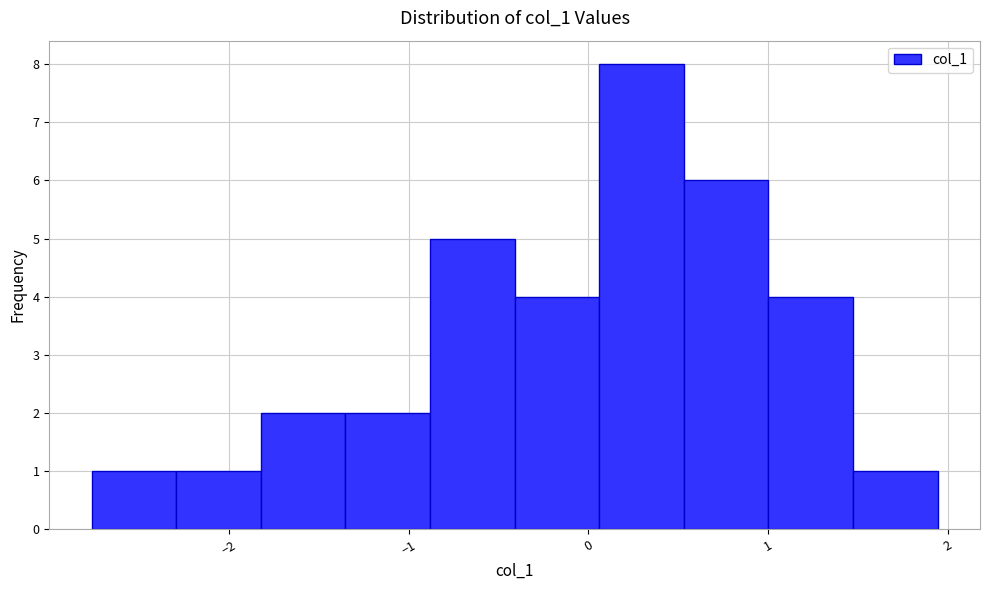

Reading left to right, list every bar in this chart as the range it spans on the x-axis followed by its height. Neither the bar edges nor the heights are printed on the chart, so give them approximately, as read against the axes.

-2.8 to -2.3: 1
-2.3 to -1.8: 1
-1.8 to -1.4: 2
-1.4 to -0.9: 2
-0.9 to -0.4: 5
-0.4 to 0.1: 4
0.1 to 0.5: 8
0.5 to 1.0: 6
1.0 to 1.5: 4
1.5 to 1.9: 1